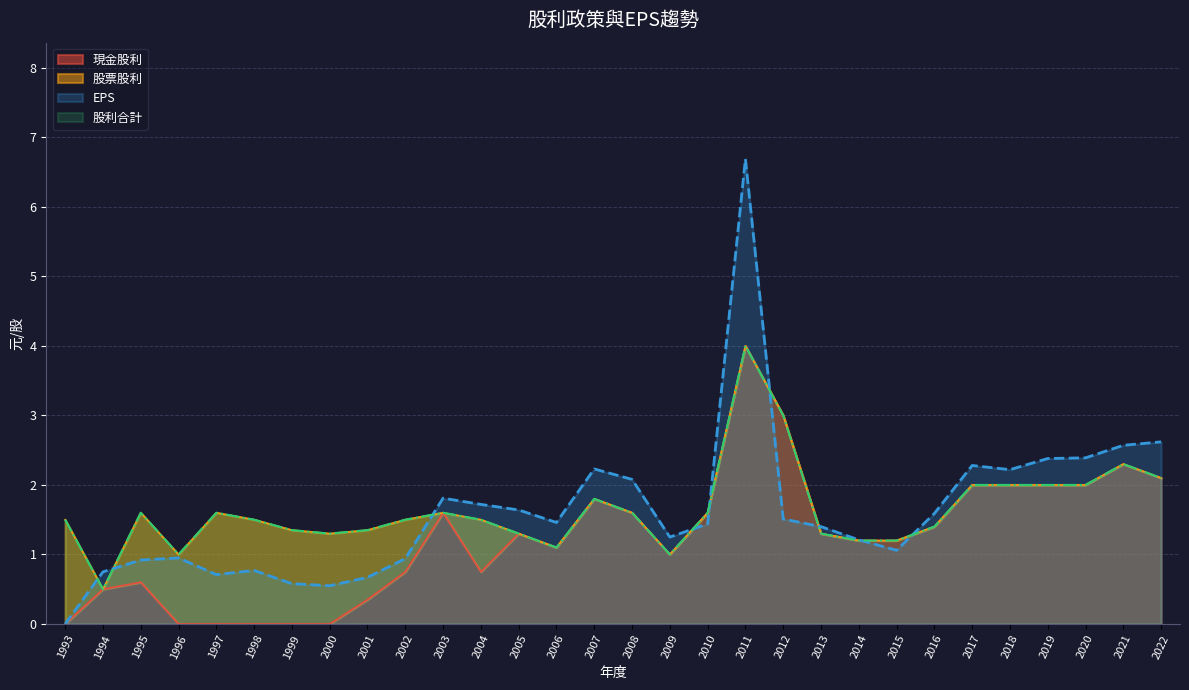

After their last crossing, which series has the higher values: 現金股利 or EPS?

EPS